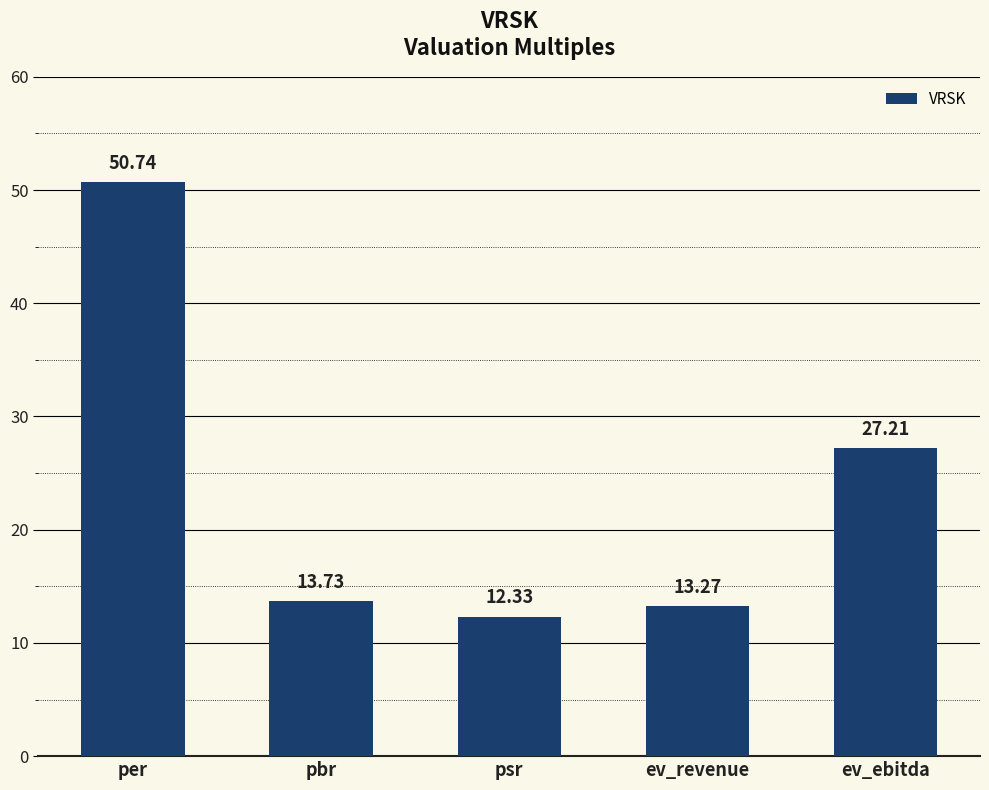

True or false: the data shows 8.0 at pbr.

False